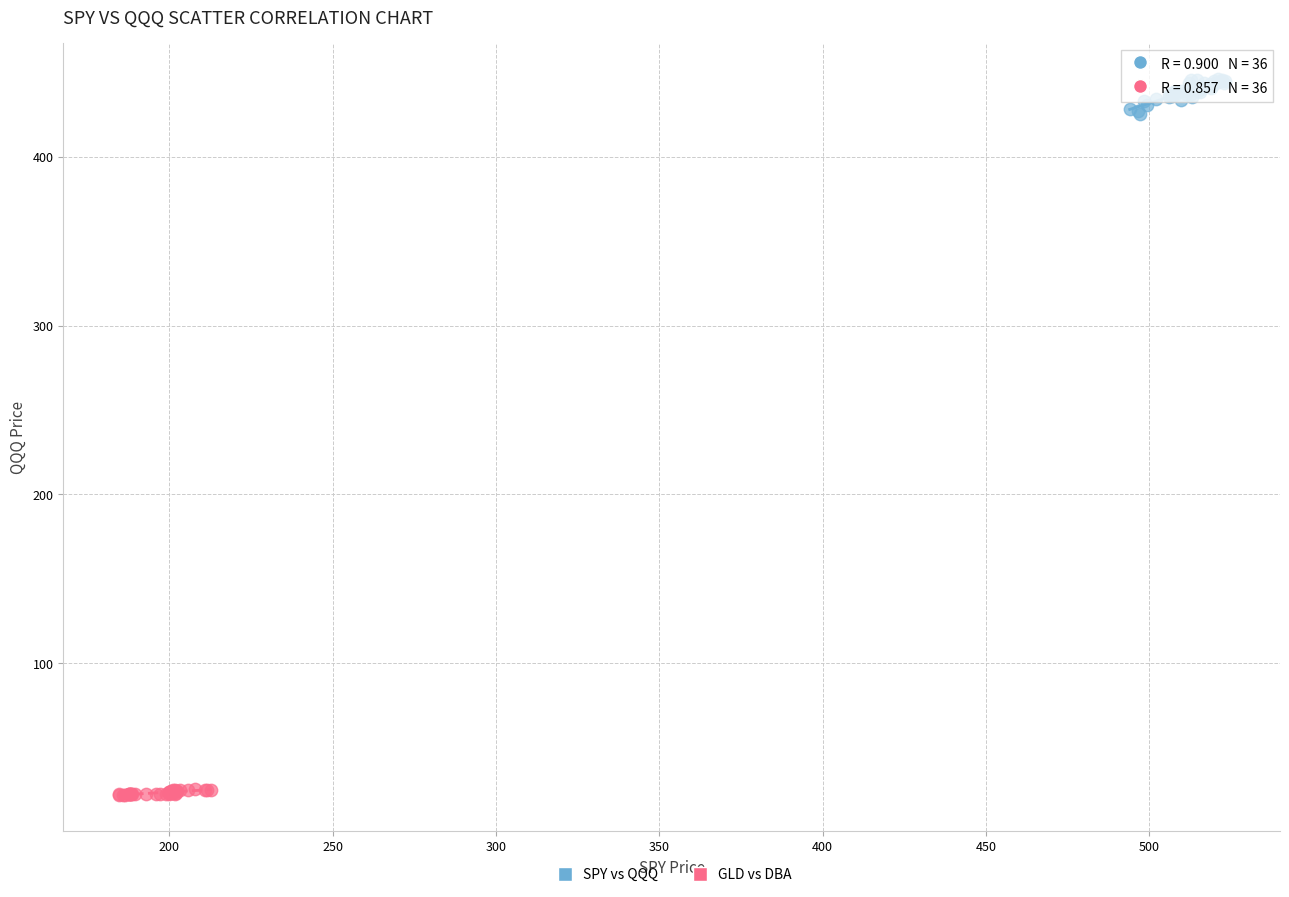

Which series has the widest spread of Y values?

SPY vs QQQ